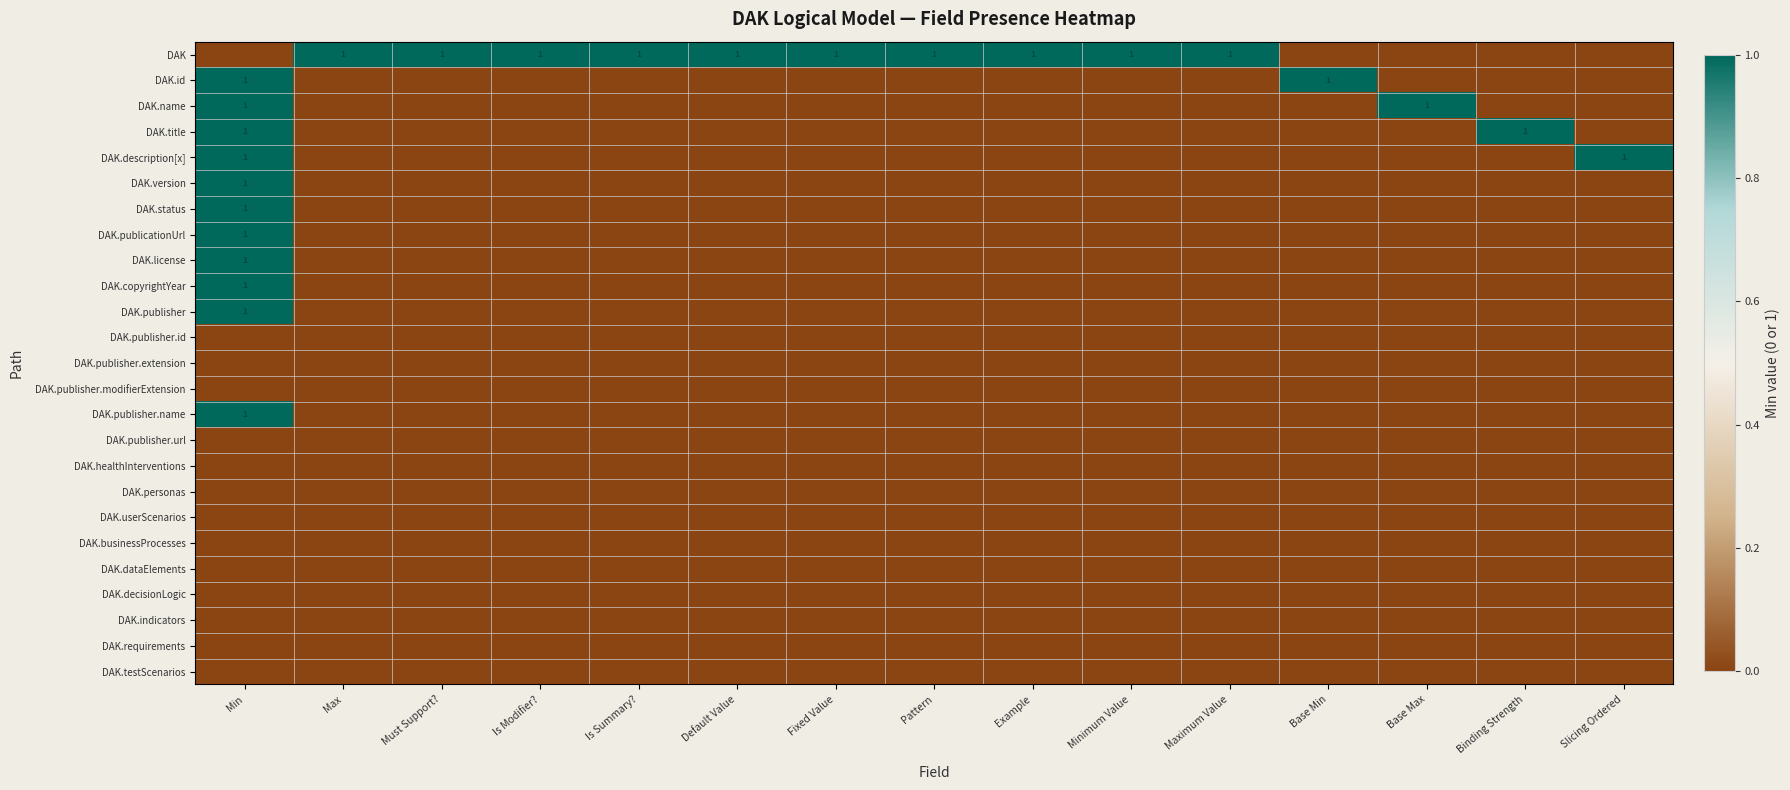

Rank the series at Minimum Value from highest to lowest value.

DAK, DAK.id, DAK.name, DAK.title, DAK.description[x], DAK.version, DAK.status, DAK.publicationUrl, DAK.license, DAK.copyrightYear, DAK.publisher, DAK.publisher.id, DAK.publisher.extension, DAK.publisher.modifierExtension, DAK.publisher.name, DAK.publisher.url, DAK.healthInterventions, DAK.personas, DAK.userScenarios, DAK.businessProcesses, DAK.dataElements, DAK.decisionLogic, DAK.indicators, DAK.requirements, DAK.testScenarios